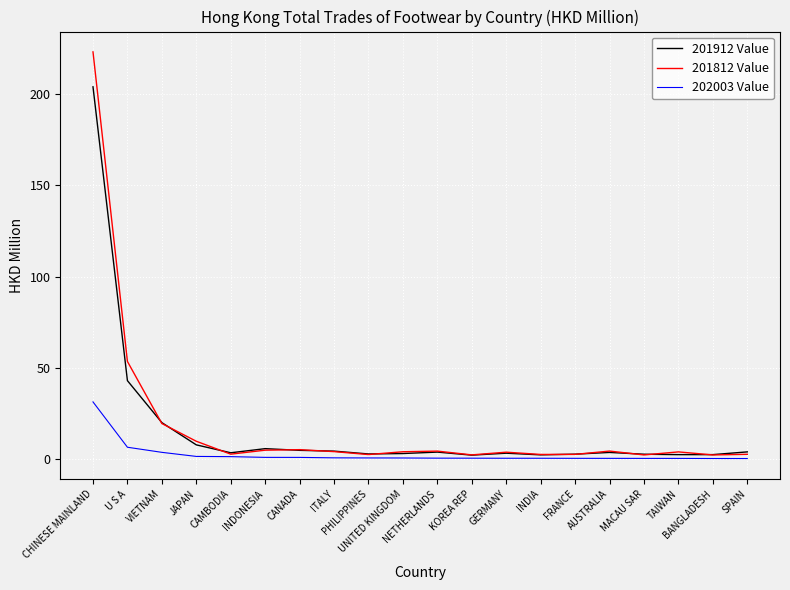

What is the approximate value of 202003 Value at AUSTRALIA?

0.5